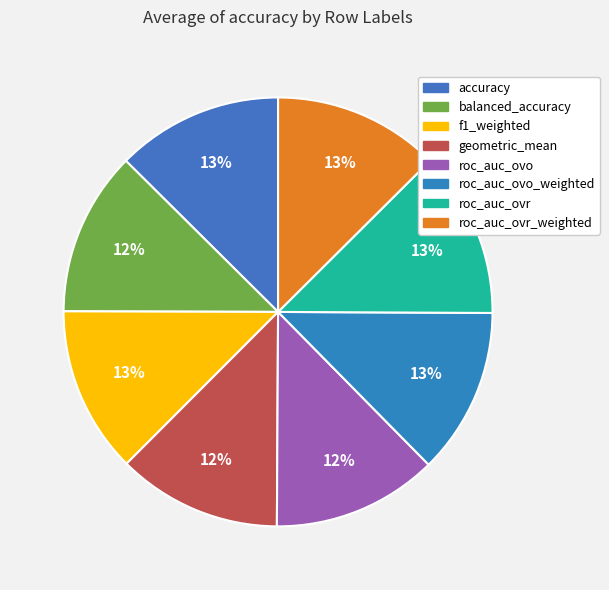

To the nearest percent, what percentage of the pie is roc_auc_ovr_weighted?

13%